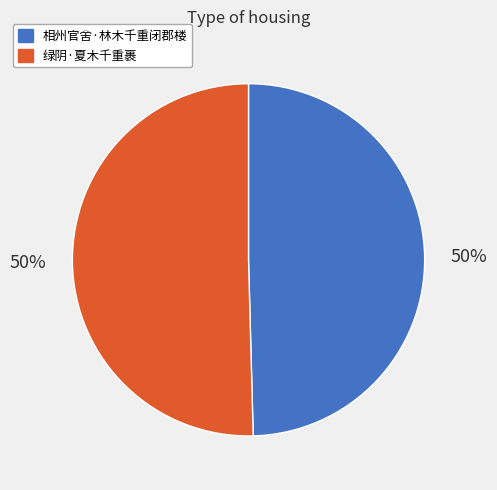

True or false: 相州官舍·林木千重闭郡楼 accounts for 50% of the total.

True